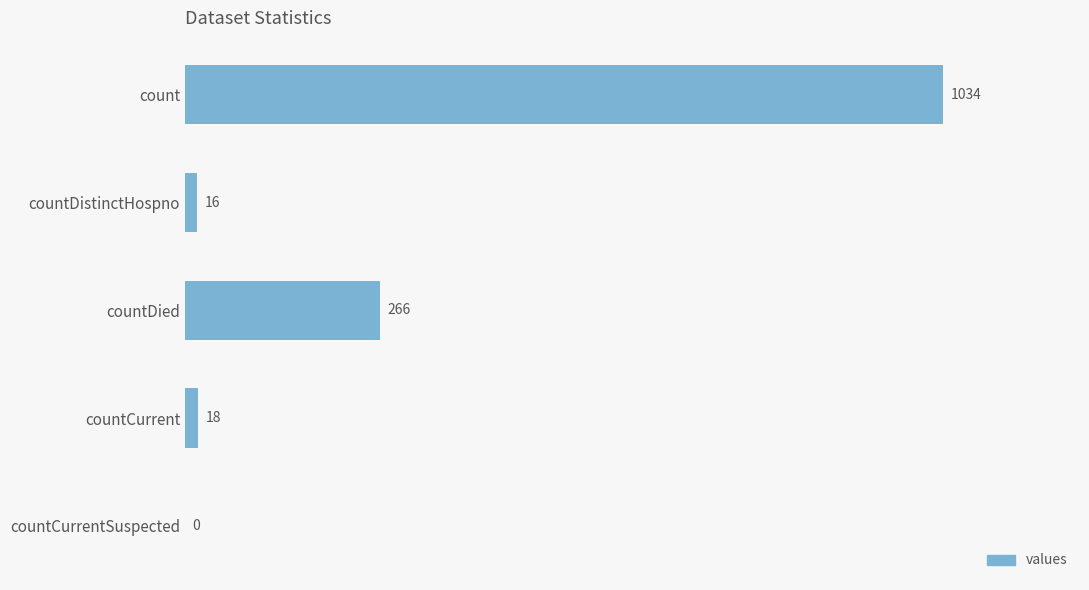

Reading top to bottom, transcribe all the data shown in this chart.

count=1034	countDistinctHospno=16	countDied=266	countCurrent=18	countCurrentSuspected=0